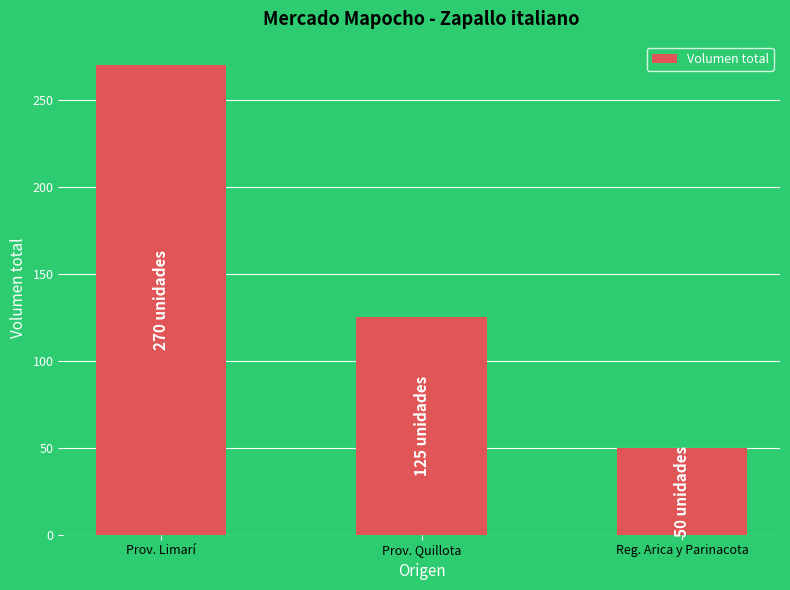

Count the values in the range 50 to 270.

3